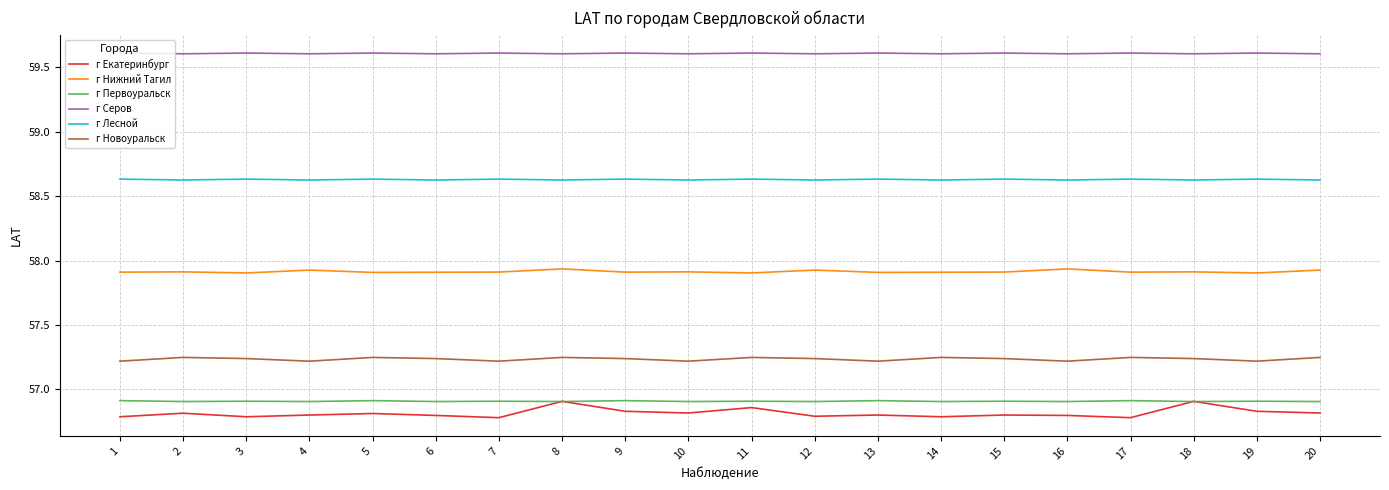

True or false: г Нижний Тагил and г Лесной cross at least once.

False